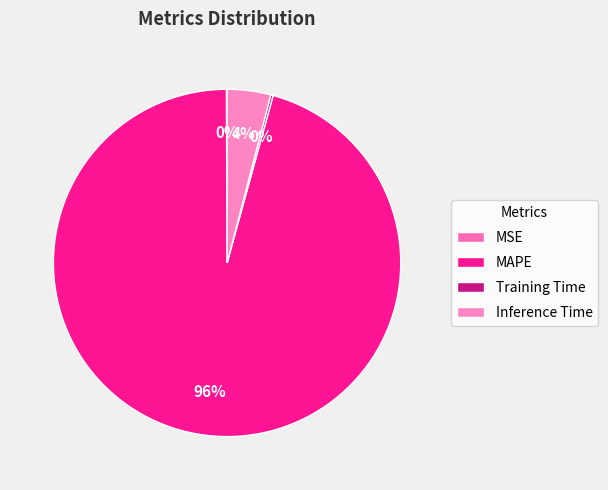

To the nearest percent, what is the combined percentage of MAPE and Training Time?

96%